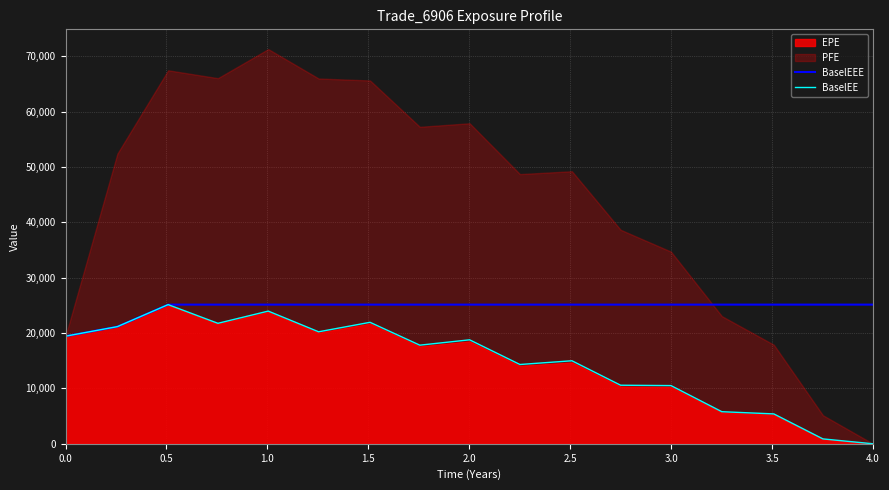

What is the highest value of the BaselEEE series?

25131.3